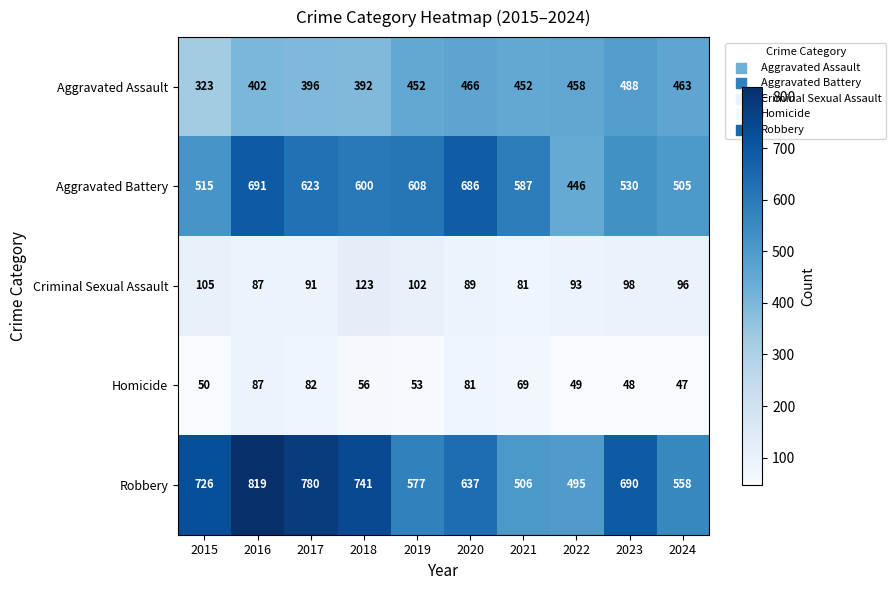

What is the greatest value displayed?

819